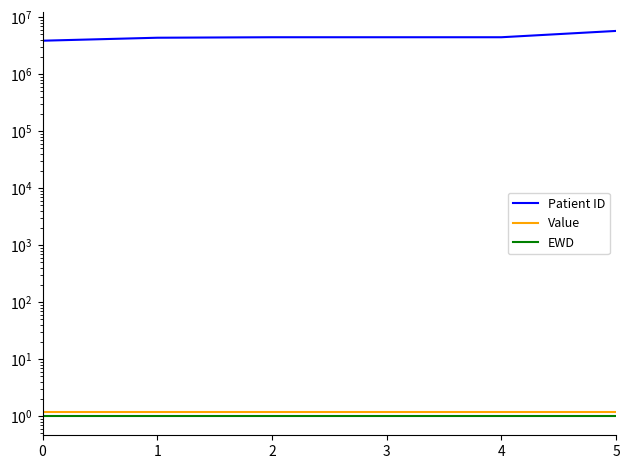

Which label corresponds to the largest value in the chart?

5